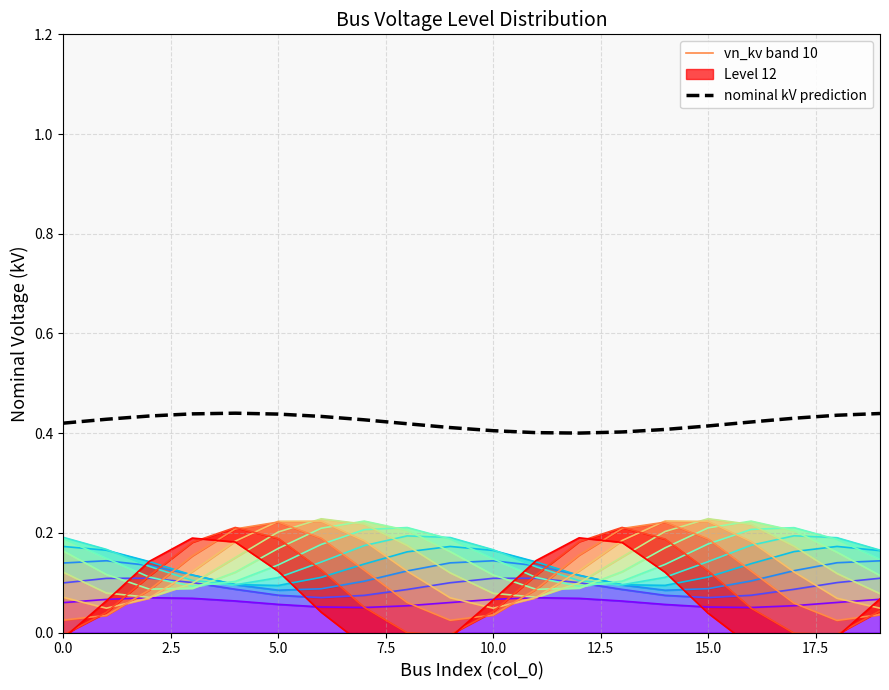

What is the average value of the vn_kv band 1 series?

0.1